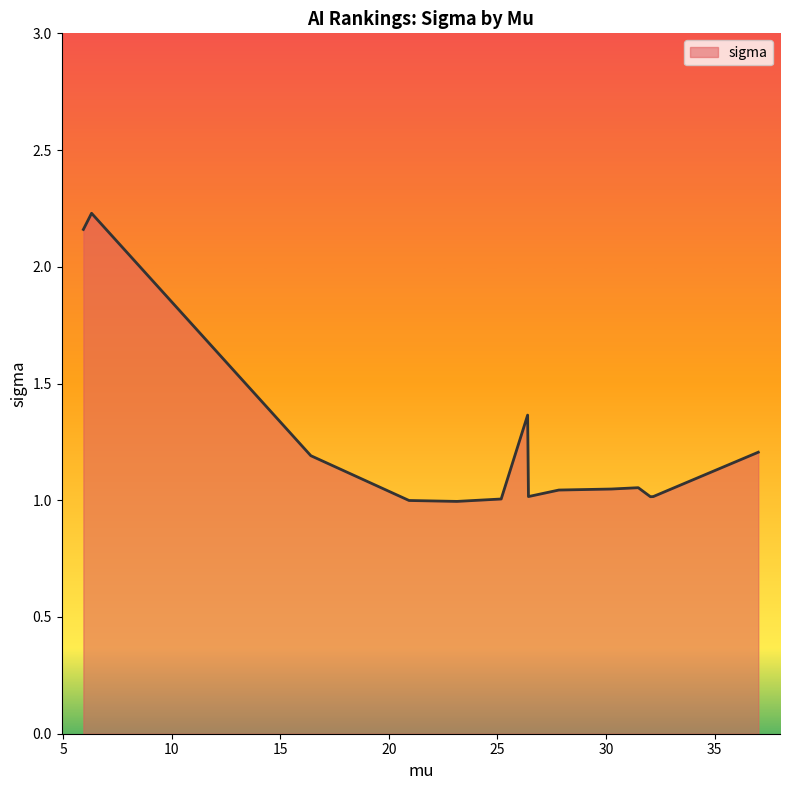

Does the chart display data point markers on the line(s)?

No